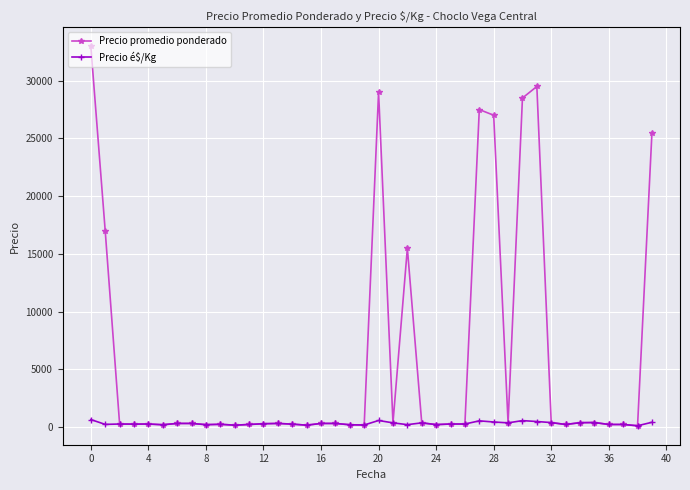

True or false: Precio é$/Kg has more than 1 interior local peaks.

True